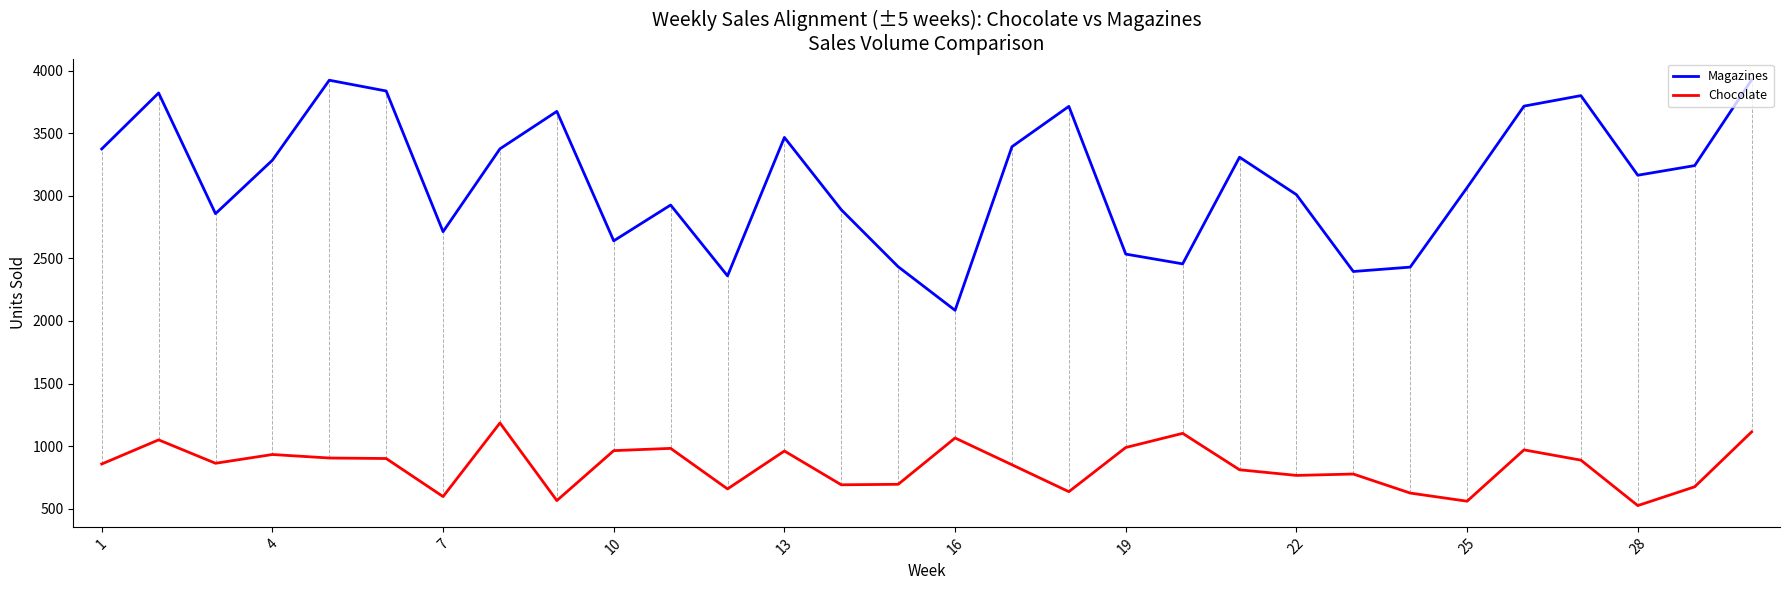

Which series has the widest spread of values?

Magazines